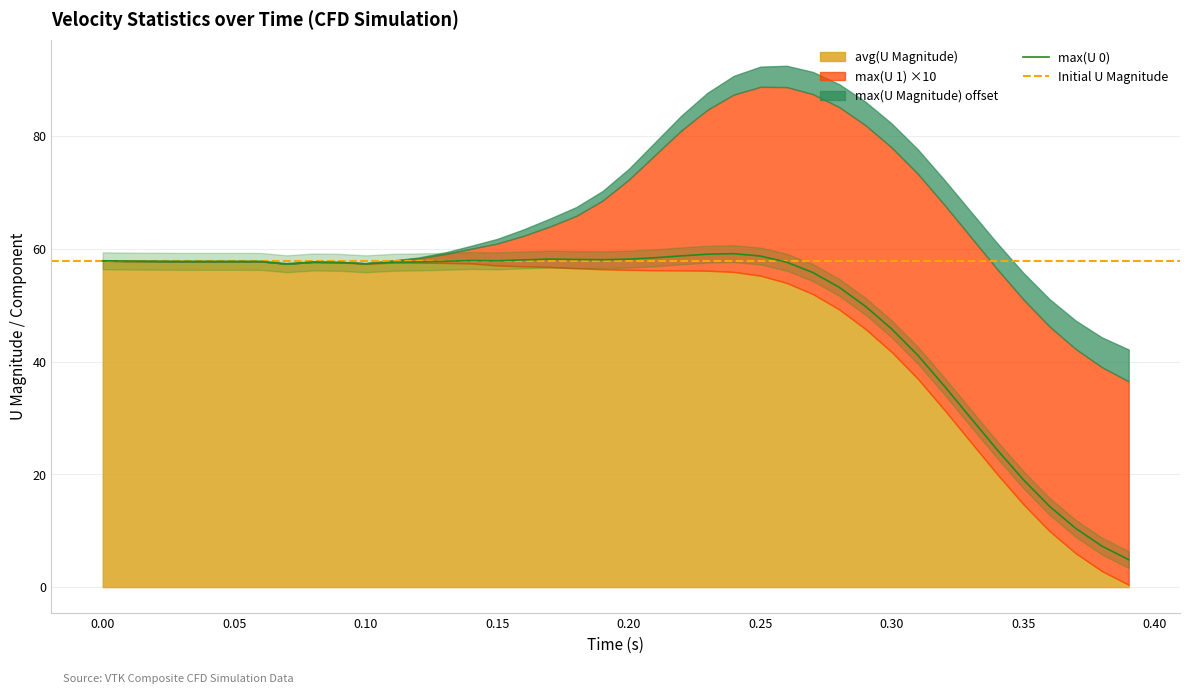

True or false: max(U Magnitude) and max(U 1) cross at least once.

False